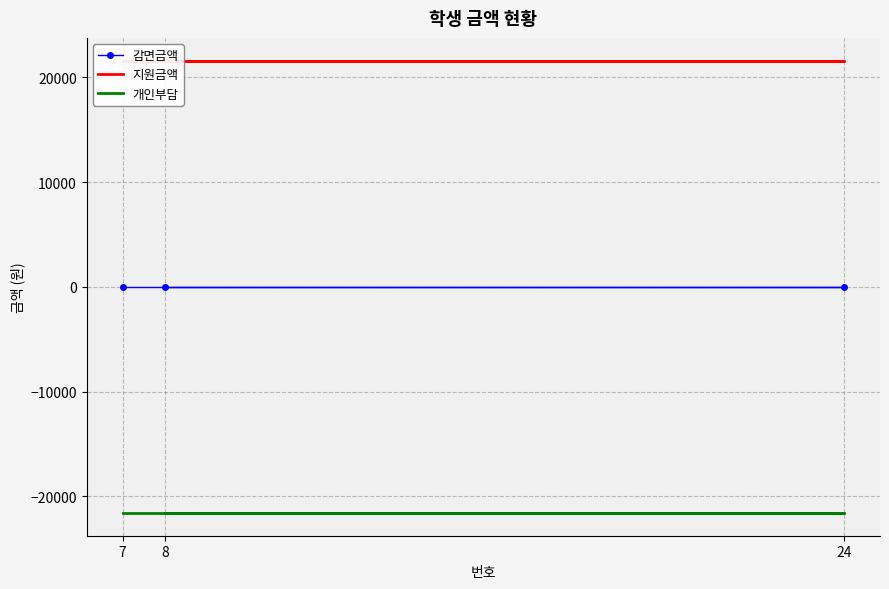

Reading right to left, list all the values displayed in this chart.

감면금액: 7=0	24=0	8=0
지원금액: 7=21600	24=21600	8=21600
개인부담: 7=-21600	24=-21600	8=-21600